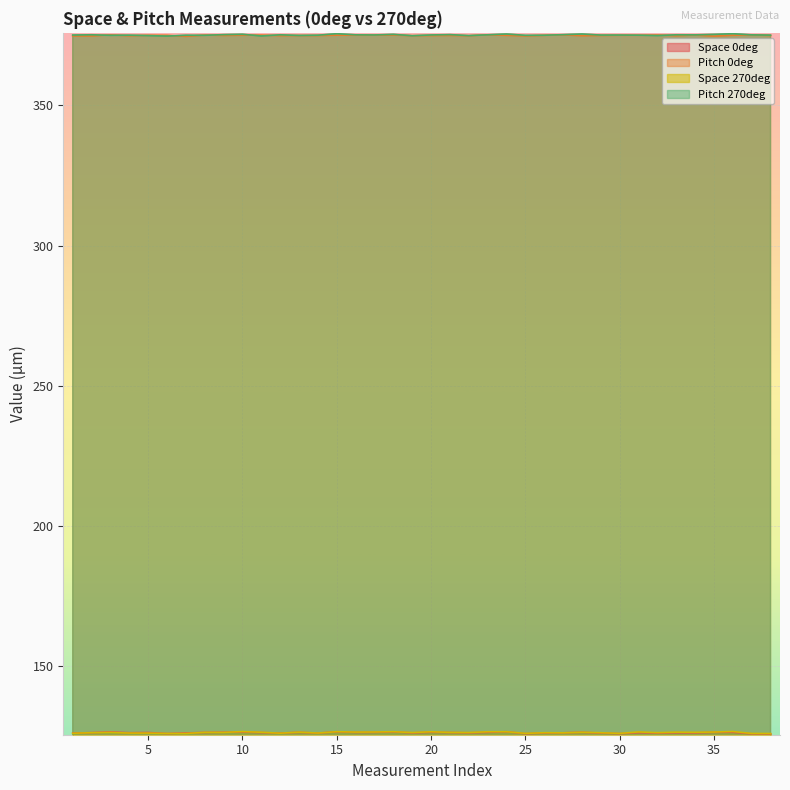

Reading right to left, list all the values displayed in this chart.

Space 0deg: 125.7	125.8	126.3	126.3	126.1	126.1	126.0	126.2	125.8	126.0	126.3	126.1	126.1	125.8	126.5	126.3	126.1	126.2	126.3	126.1	126.5	126.3	126.3	126.5	126.0	126.3	126.0	126.2	126.4	126.3	126.3	126.1	125.9	126.2	126.2	126.4	126.2	126.0
Pitch 0deg: 375.0	375.2	375.0	374.7	375.1	374.9	375.1	375.0	375.0	375.0	374.9	375.2	375.0	374.8	375.0	375.2	374.9	375.0	374.9	374.9	375.1	375.1	375.1	375.1	374.9	374.9	374.9	375.1	375.0	375.0	375.1	374.6	375.0	375.0	374.9	375.2	374.8	374.8
Space 270deg: 125.9	125.9	126.6	126.4	126.3	126.4	126.2	126.4	125.9	126.2	126.3	126.1	126.2	125.9	126.5	126.5	126.2	126.3	126.5	126.2	126.5	126.4	126.4	126.5	126.0	126.4	126.0	126.3	126.6	126.3	126.3	125.9	125.9	126.0	126.0	126.3	126.2	126.0
Pitch 270deg: 375.1	375.2	375.6	375.4	375.2	375.2	374.9	375.1	375.1	375.1	375.5	375.2	375.0	375.0	375.5	375.2	374.9	375.3	375.1	374.9	375.4	375.1	375.2	375.6	375.1	375.0	375.2	374.8	375.4	375.3	375.0	375.0	374.8	374.9	375.1	375.0	375.2	375.1